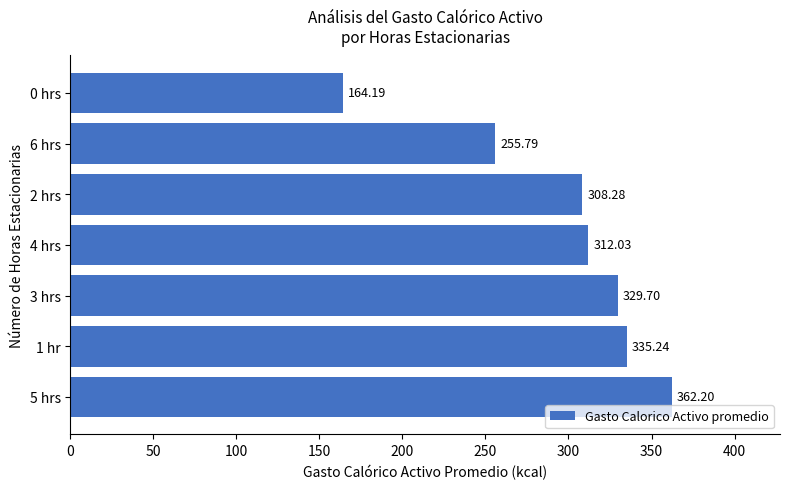

List the labels in order of value, smallest first.

0 hrs, 6 hrs, 2 hrs, 4 hrs, 3 hrs, 1 hr, 5 hrs